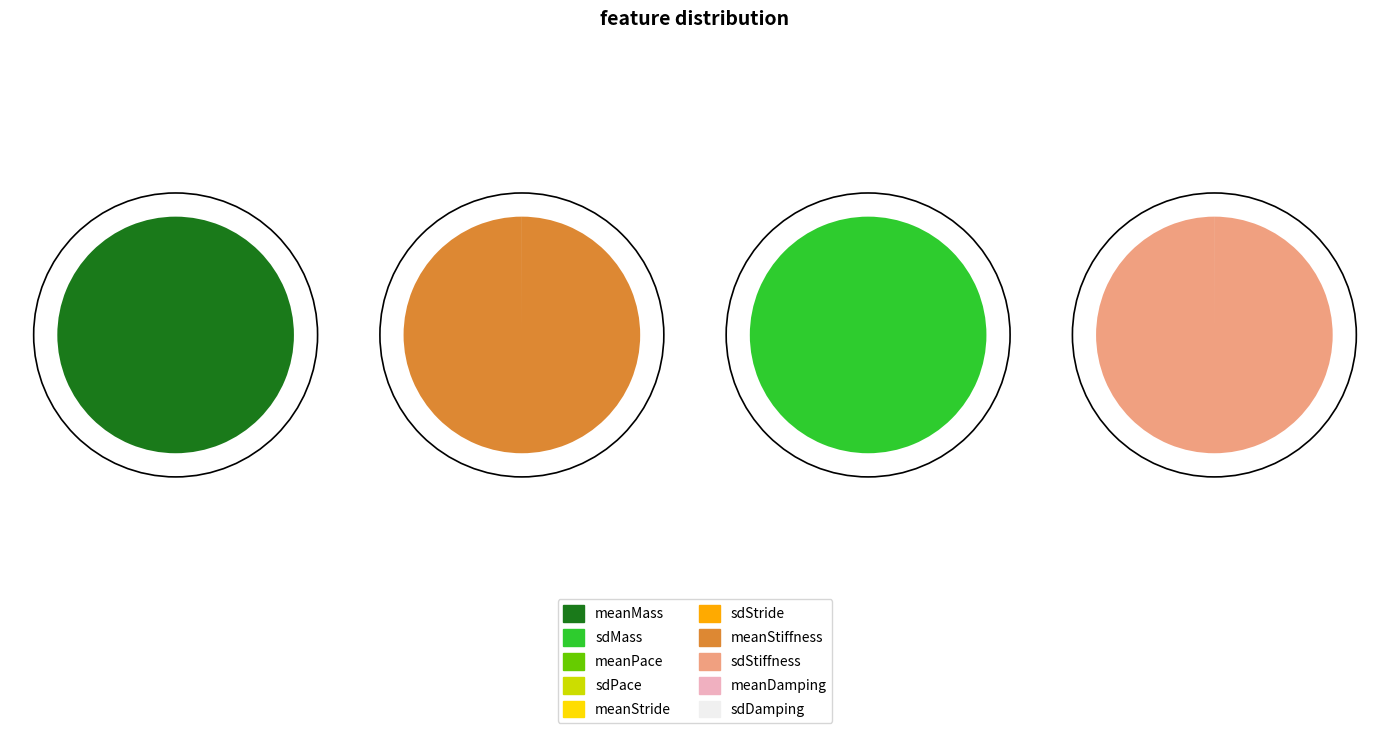

Does meanMass represent more than half of the total?

No